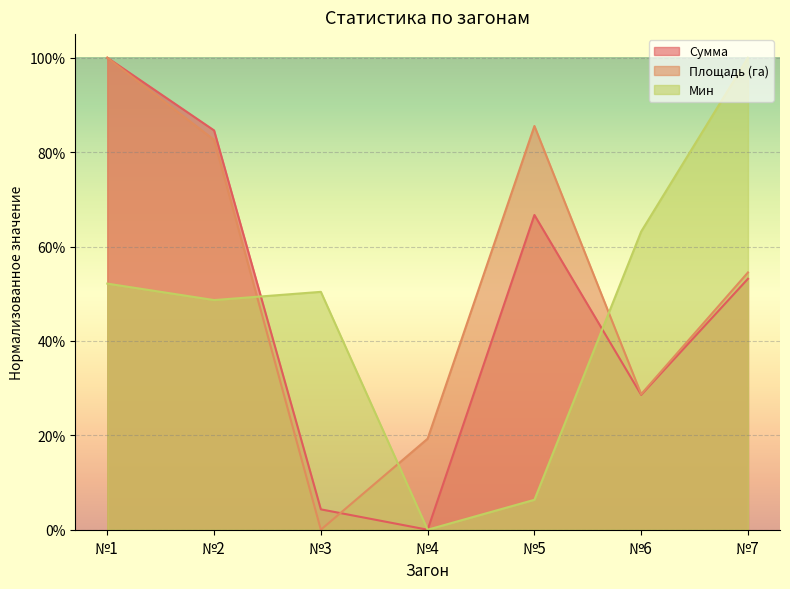

Which has a higher value, №7 or №2?

№2